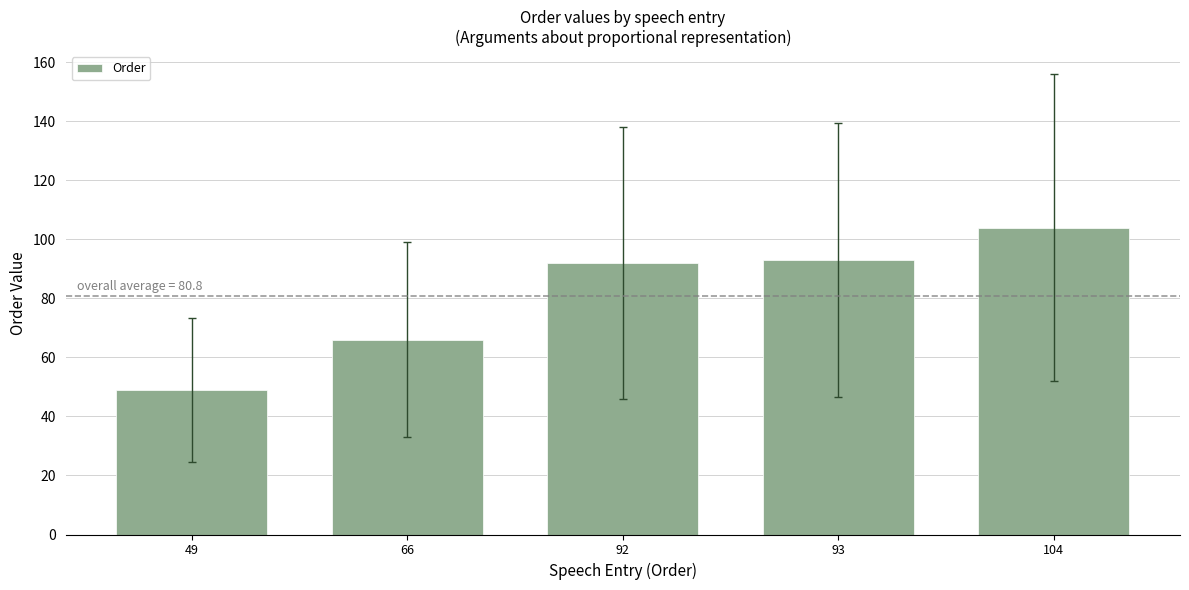

How many data points are less than 92?

2